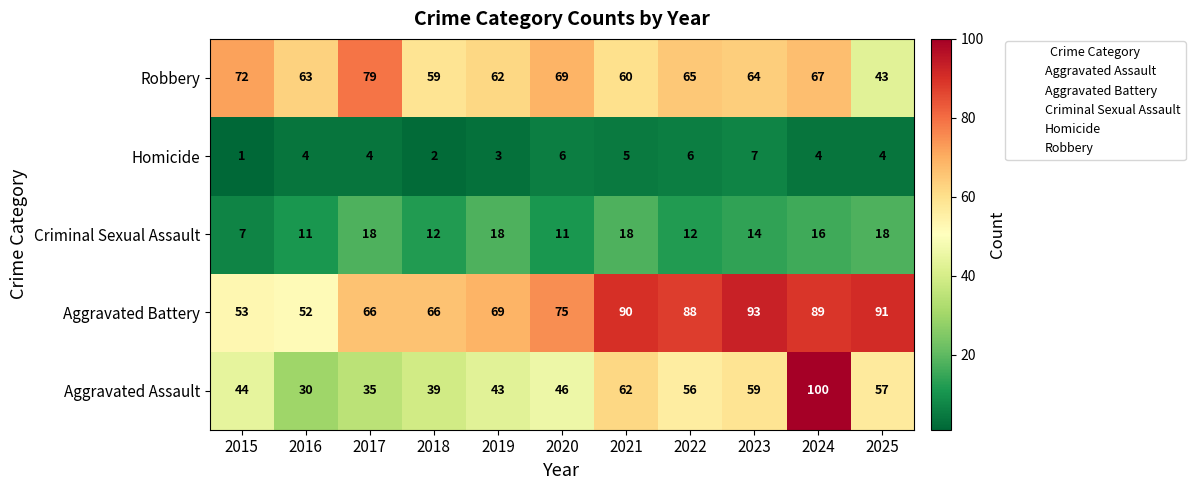

What is the total value across all series at 2017?

202